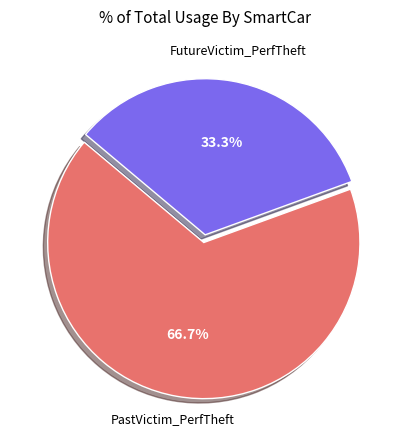

To the nearest percent, what is the average slice percentage?

50%